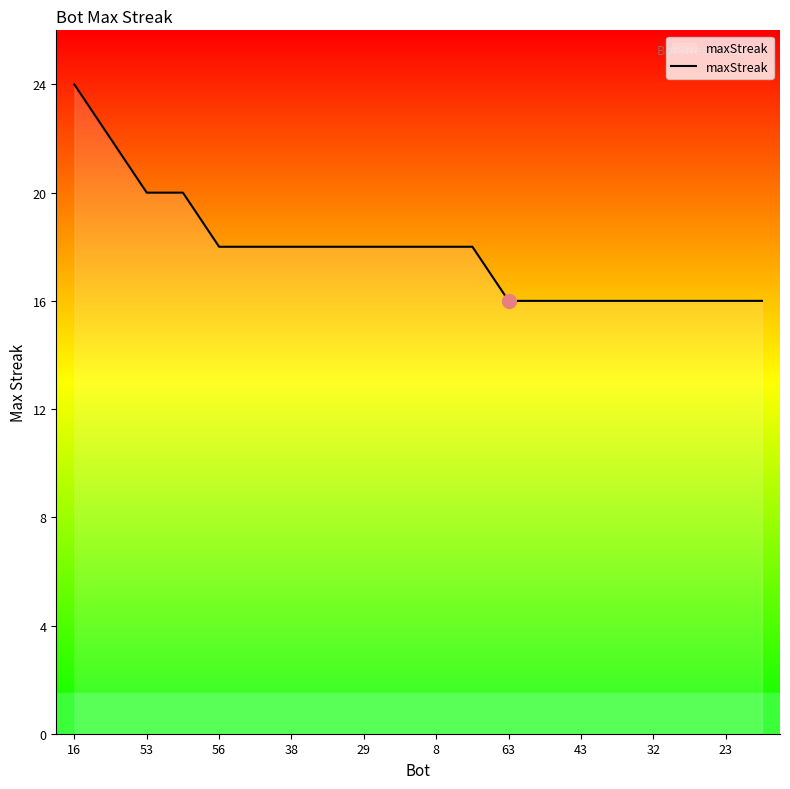

What is the minimum value shown in the chart?

16